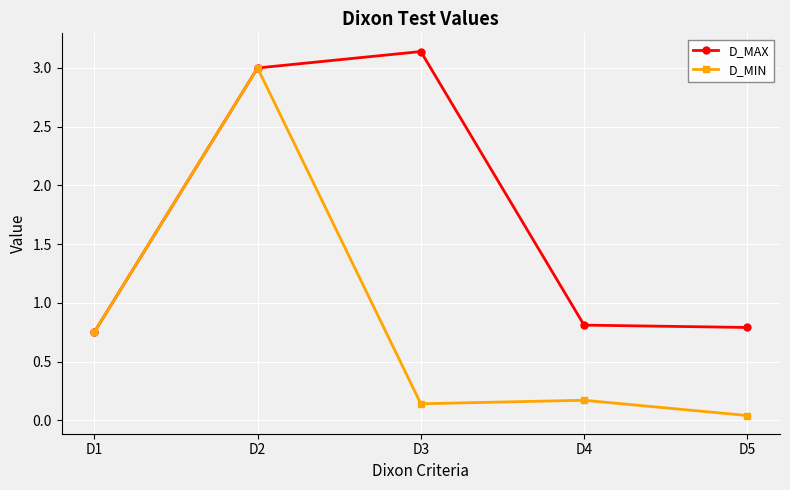

Does the chart display data point markers on the line(s)?

Yes